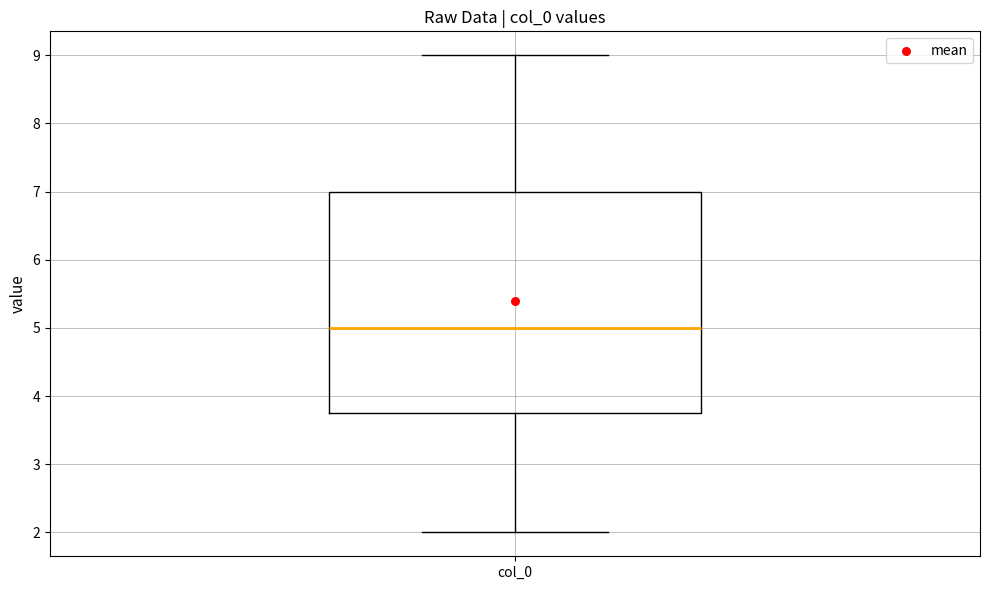

Transcribe this box plot: give where the median line is, the range the box spans, and where the two whiskers end, as read against the y-axis. The values are not printed on the chart, so give them approximately, as read against the axis.

median 5.0, box 3.8 to 7.0, whiskers 2.0 to 9.0